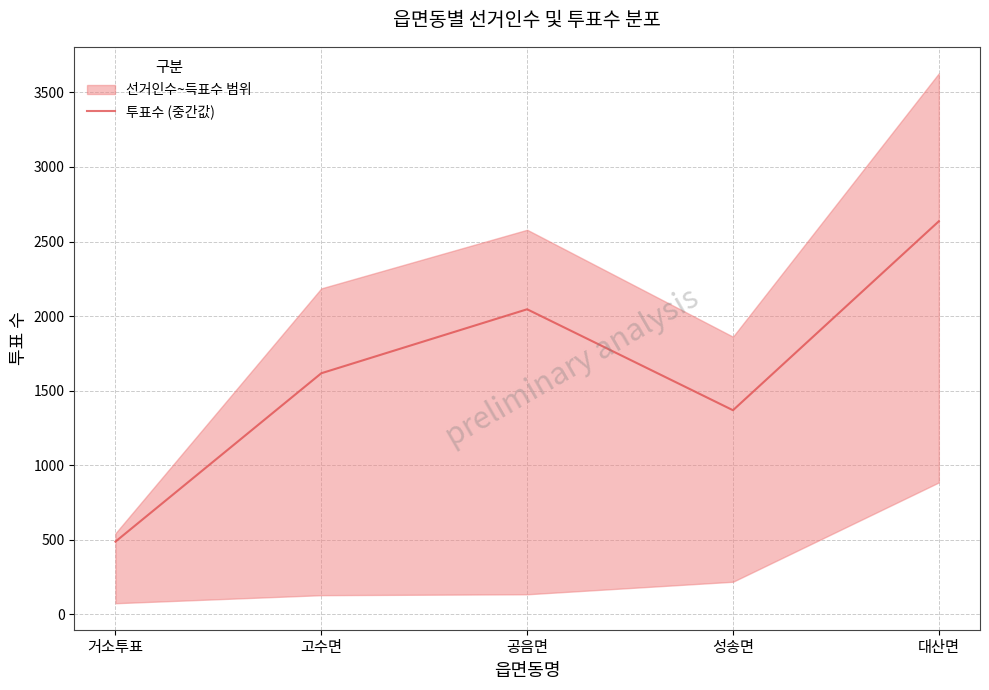

Rank the categories by value from lowest to highest.

거소투표, 성송면, 고수면, 공음면, 대산면